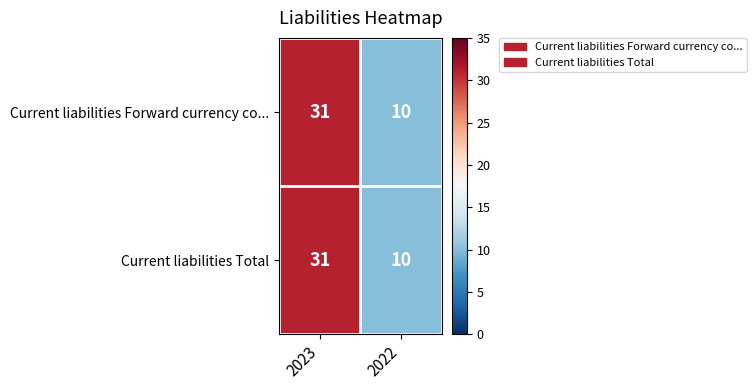

What is the highest value of the Current liabilities Forward currency co... series?

31